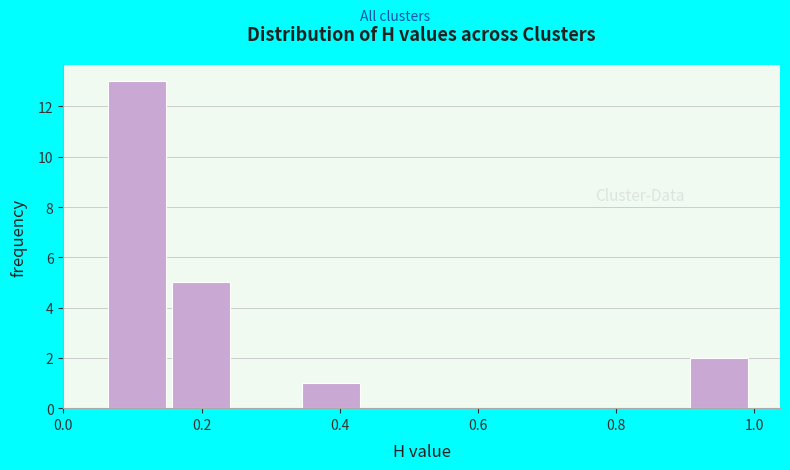

Reading left to right, list every bar in this chart as the range it spans on the x-axis followed by its height. Neither the bar edges nor the heights are printed on the chart, so give them approximately, as read against the axes.

0.06 to 0.16: 13
0.16 to 0.26: 5
0.26 to 0.34: 0
0.34 to 0.44: 1
0.44 to 0.54: 0
0.54 to 0.62: 0
0.62 to 0.72: 0
0.72 to 0.82: 0
0.82 to 0.90: 0
0.90 to 1.00: 2